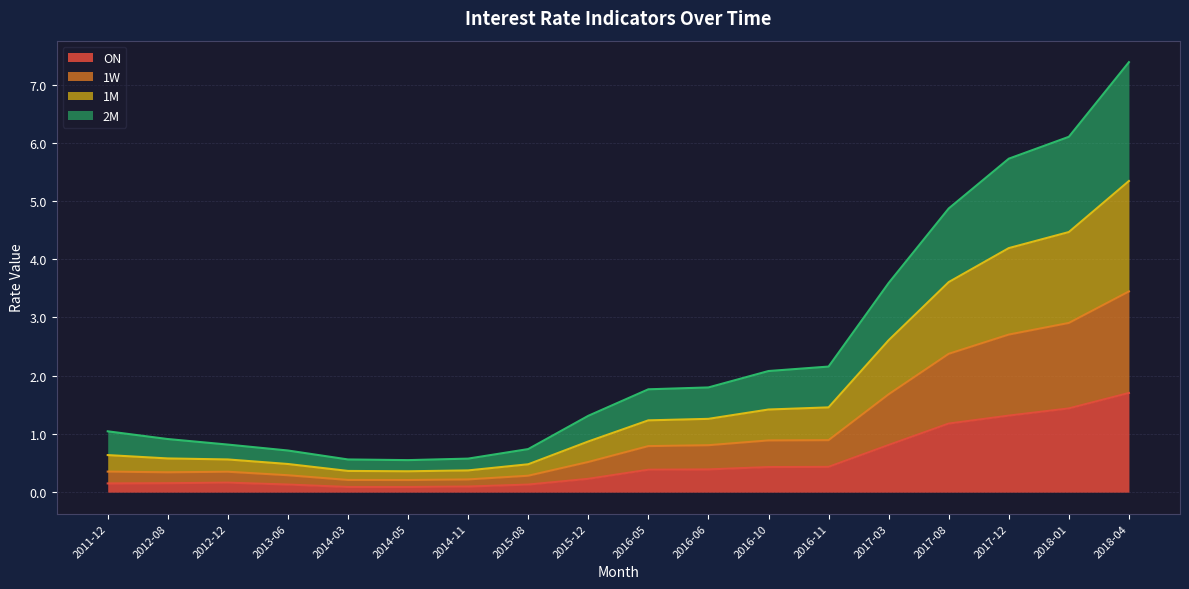

Which category has the highest value in the 1M series?

2018-04